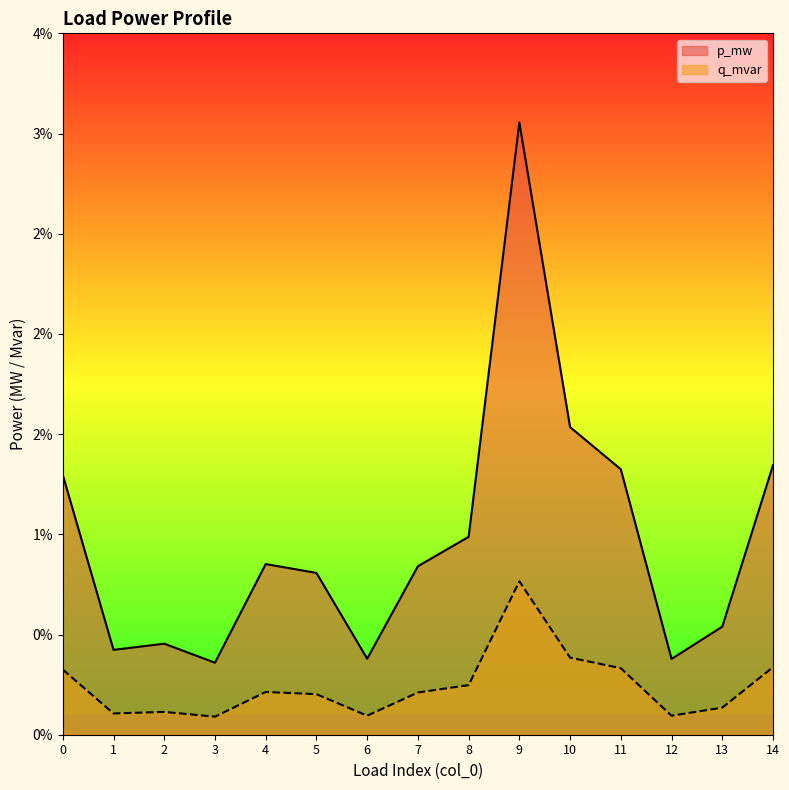

In p_mw, how many points are lower than both neighbors (excluding endpoints)?

4